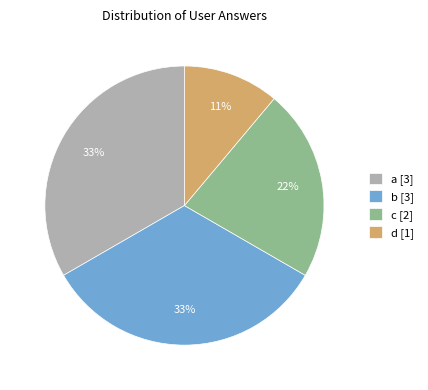

Is it true that a is 41% of the pie?

False